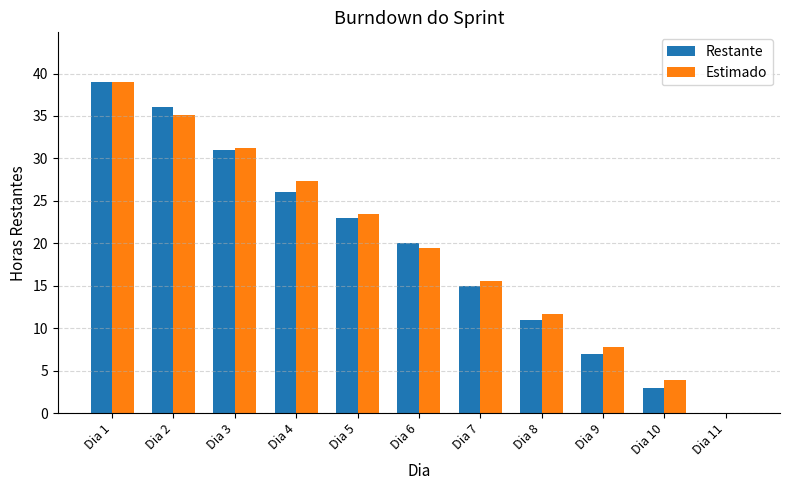

How many data points in Estimado are above 19?

6